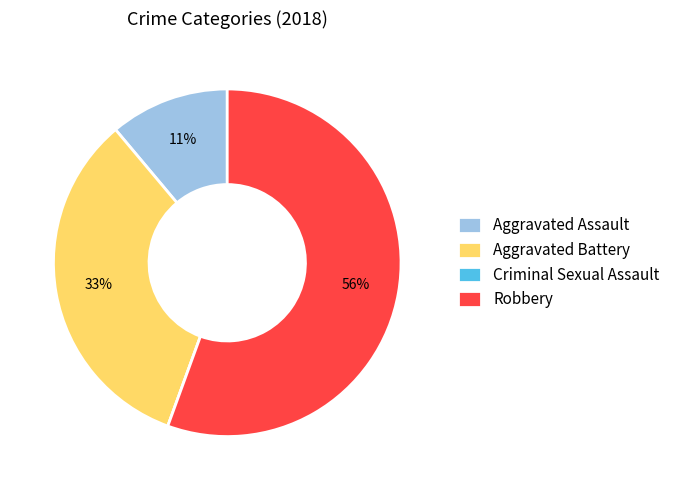

To the nearest percent, what portion does Aggravated Assault represent?

11%